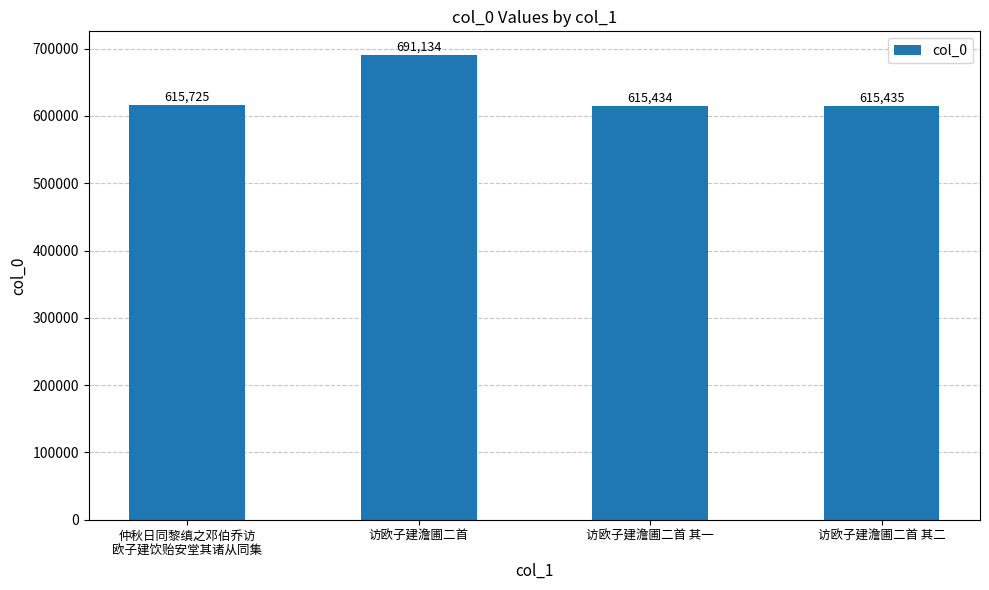

What is the label of the 3rd bar from the right?

访欧子建澹圃二首